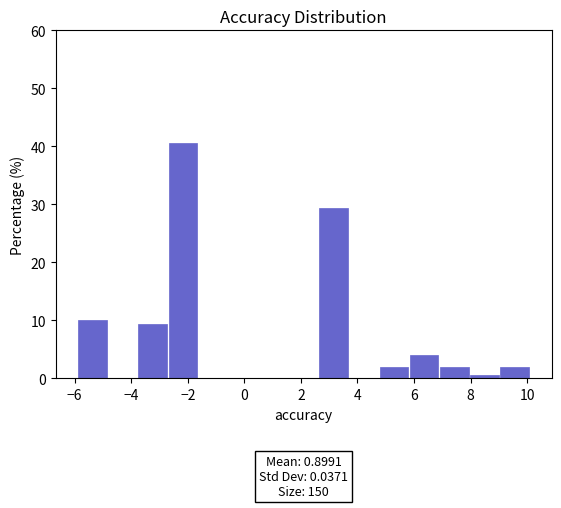

Which range on the x-axis has the tallest bar?

-2.8 to -1.6